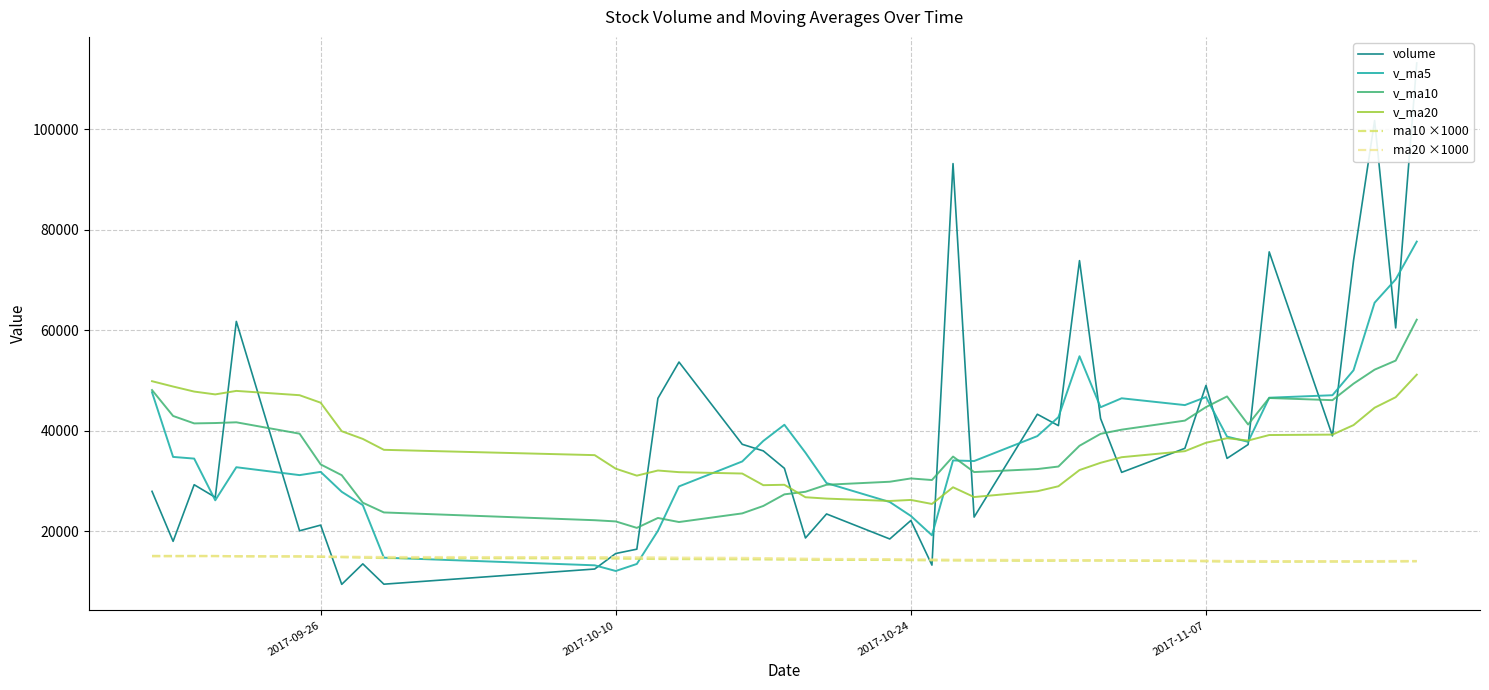

What is the value of the ma20 ×1000 point at the 24th from the left?

14370.0